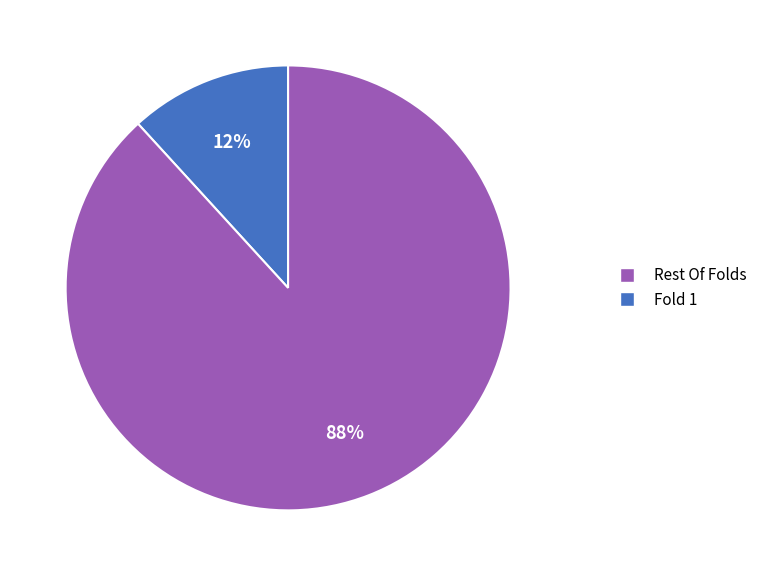

Count the number of slices in the pie.

2